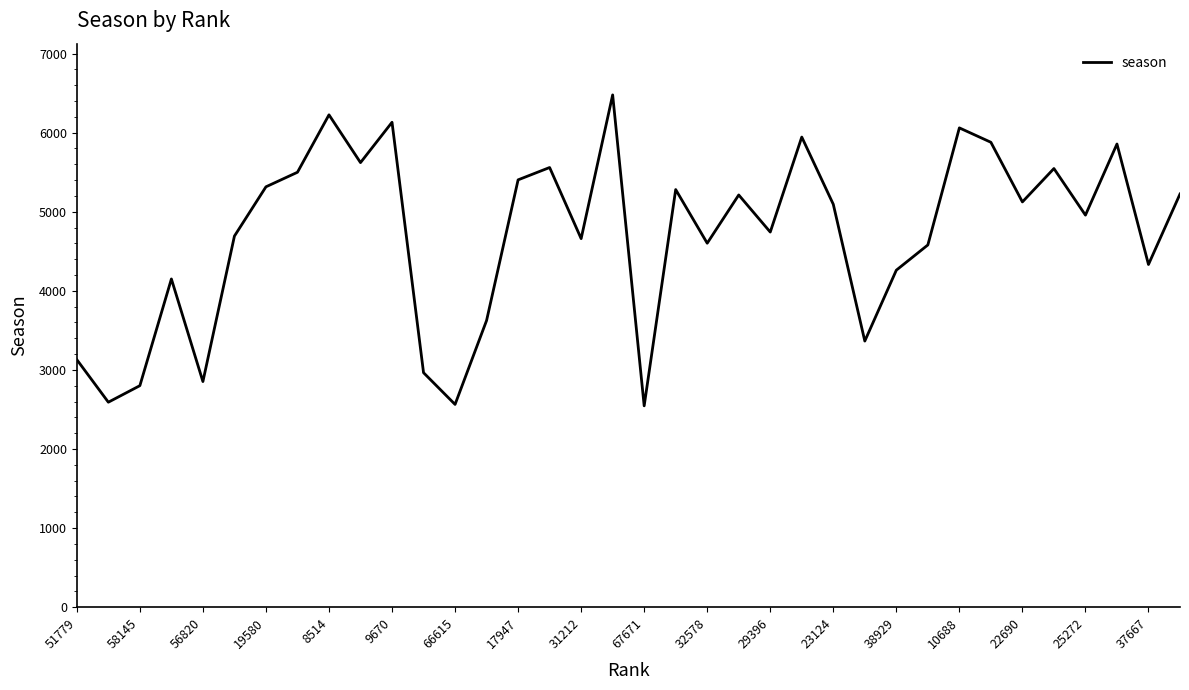

What is the difference between the maximum and minimum values?

3931